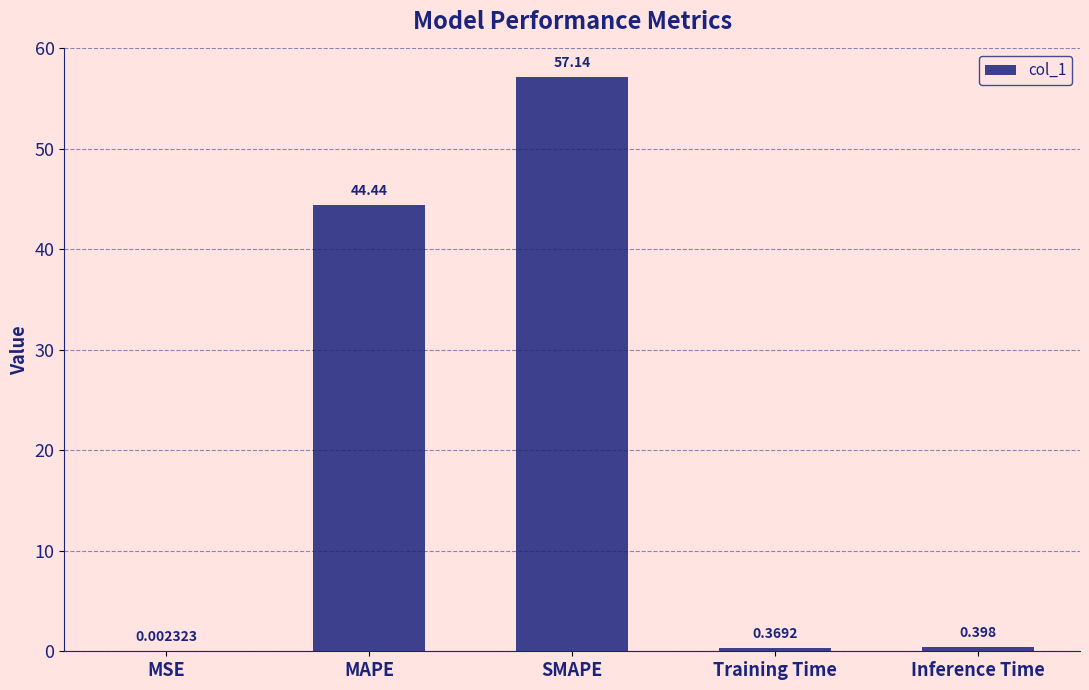

Between Training Time and SMAPE, which is larger?

SMAPE